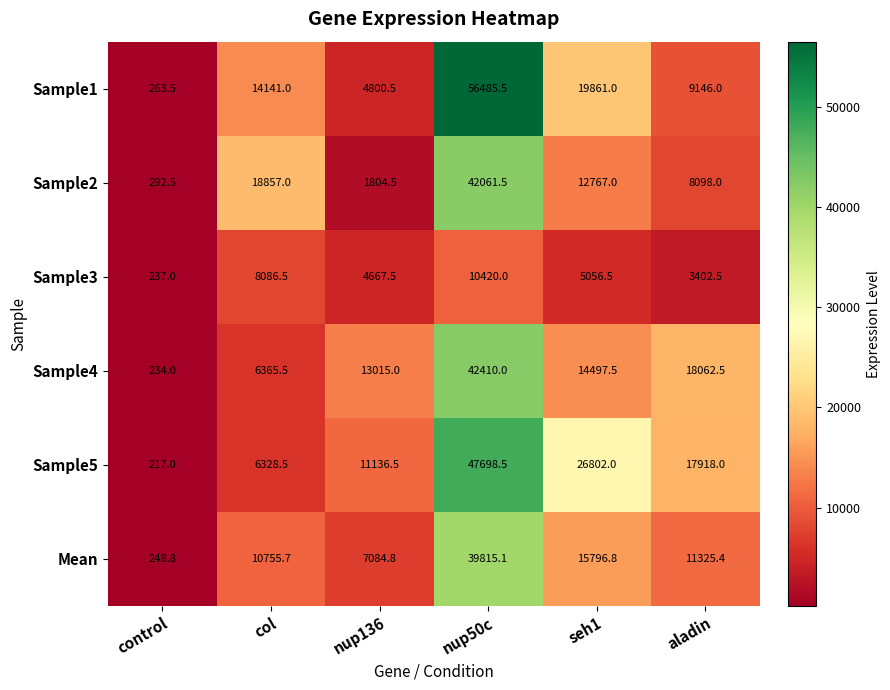

Is it true that Sample4 equals 6365.5 at col?

True